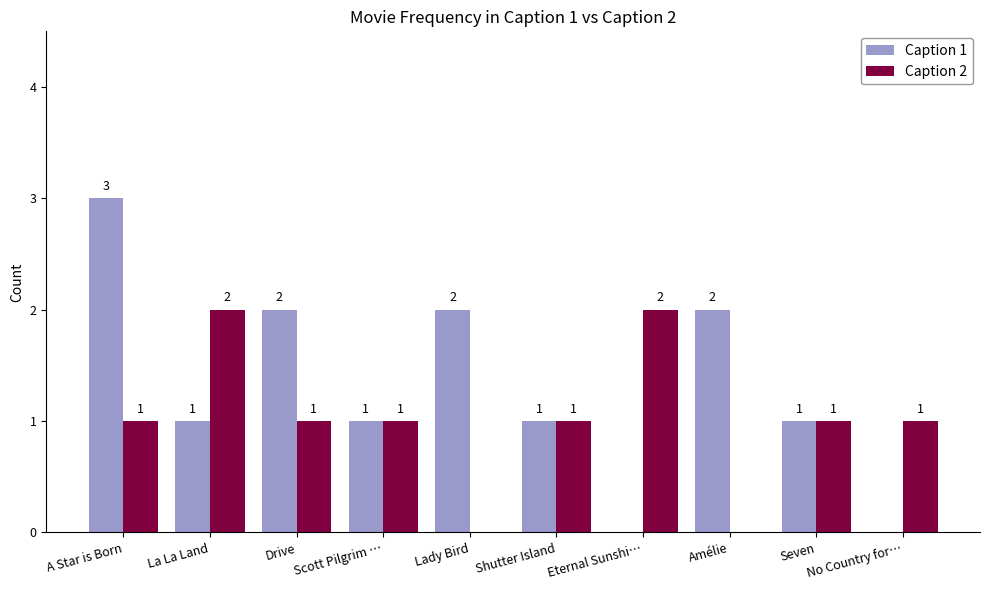

Count the Caption 1 values in the range 1 to 2.

7